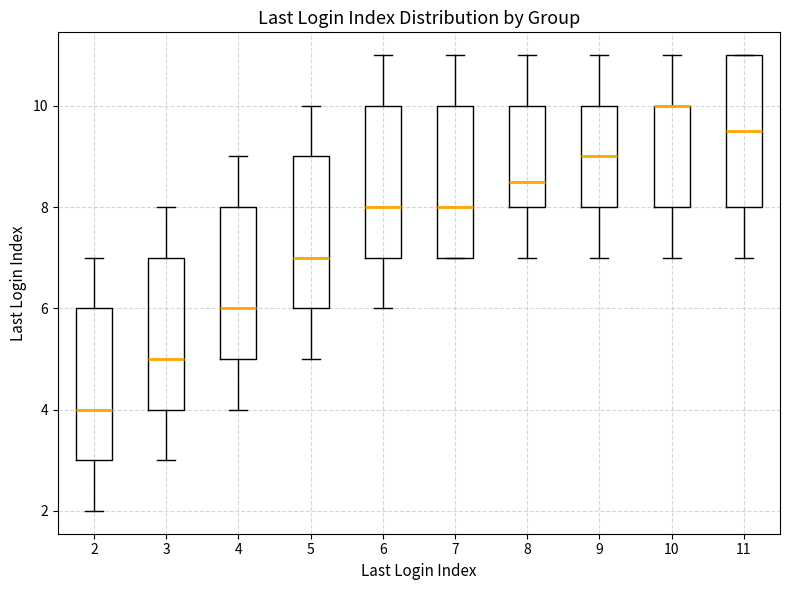

Where does the upper whisker of the box at x = 8 end on the y-axis? The values are not printed on the chart, so give them approximately, as read against the axis.

11.0